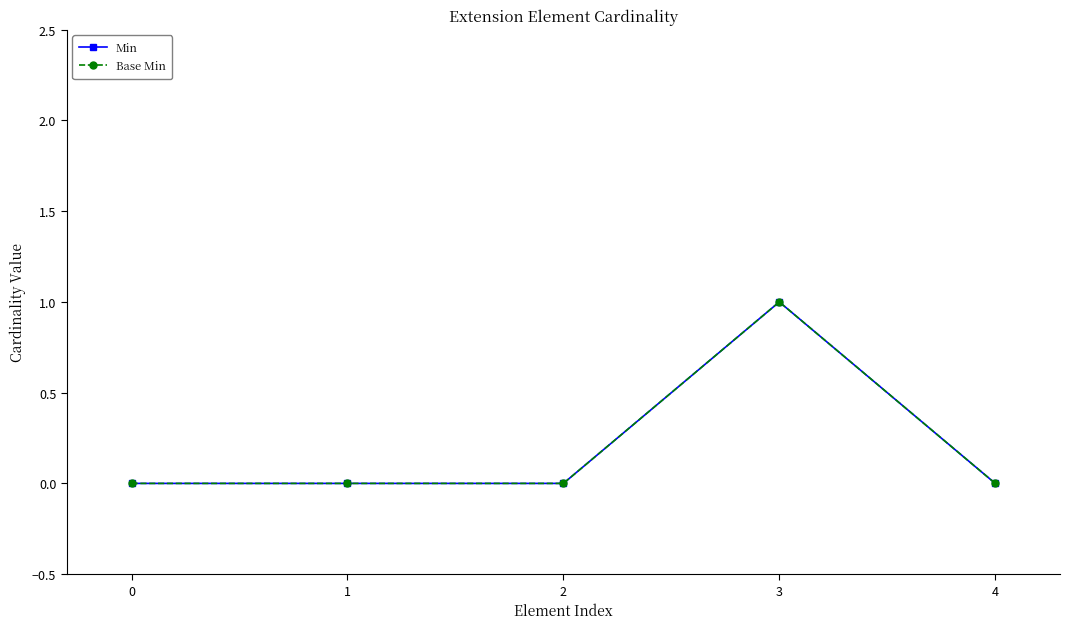

How many interior local peaks does the Min series have?

1